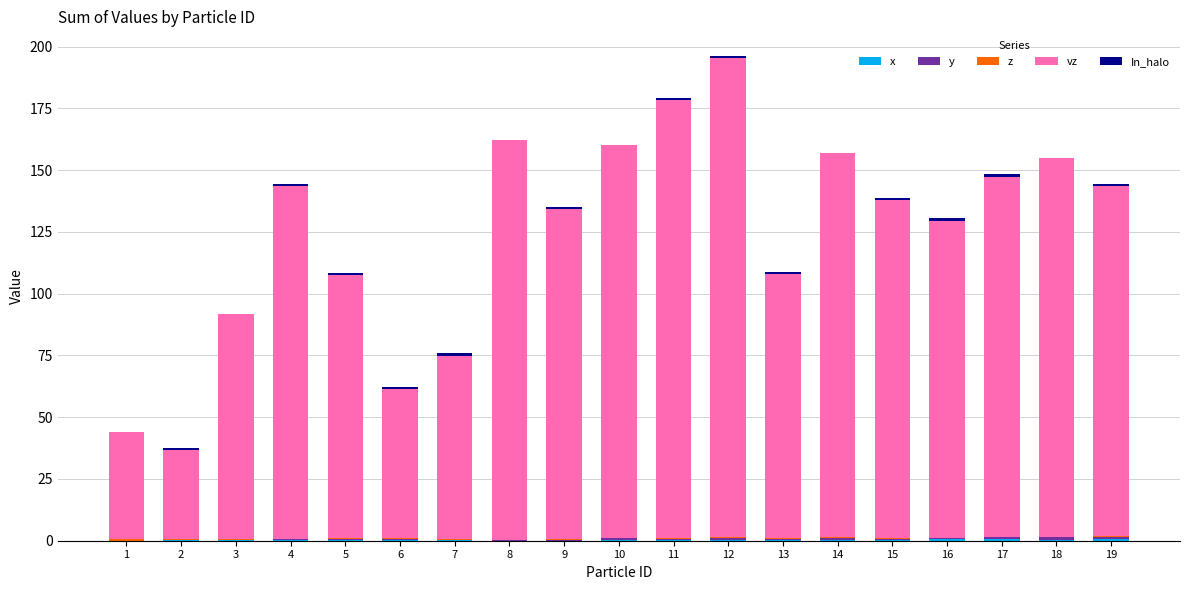

At which category is the sum across all series the highest?

12